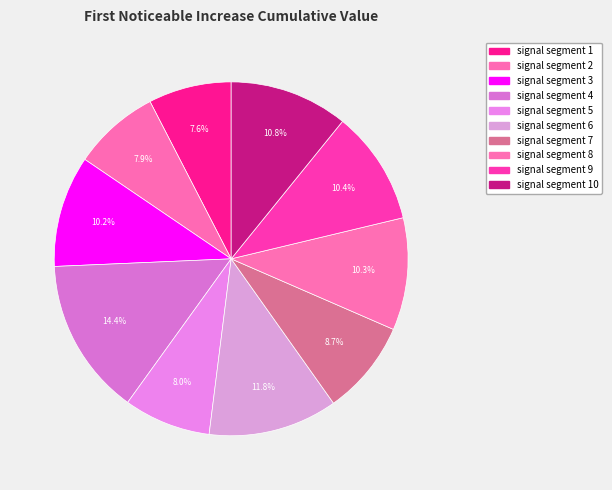

The signal segment 1 slice represents 8% of the pie. True or false?

True